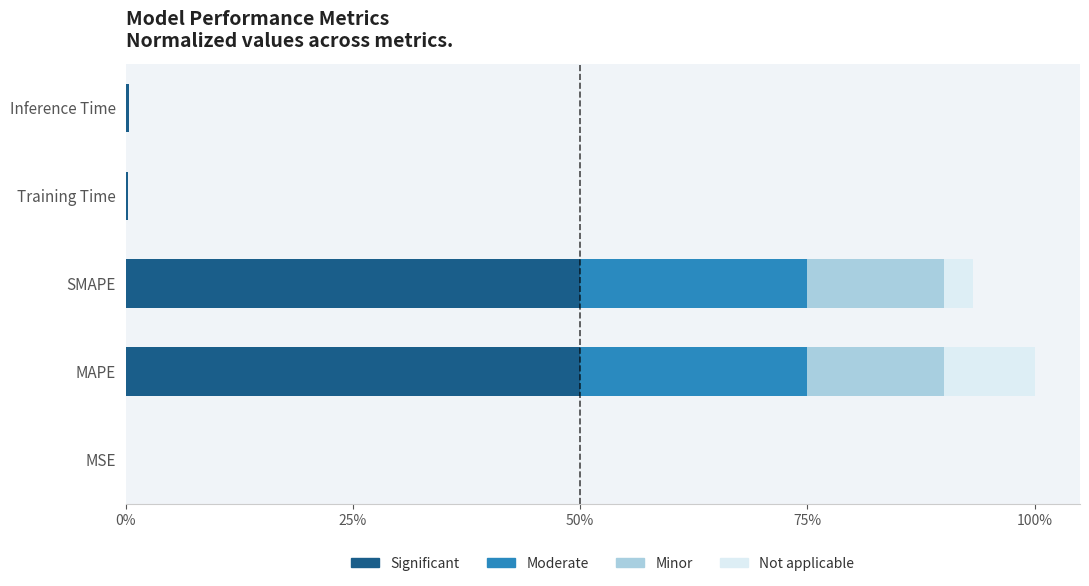

What are all the series names shown in the legend?

Significant, Moderate, Minor, Not applicable